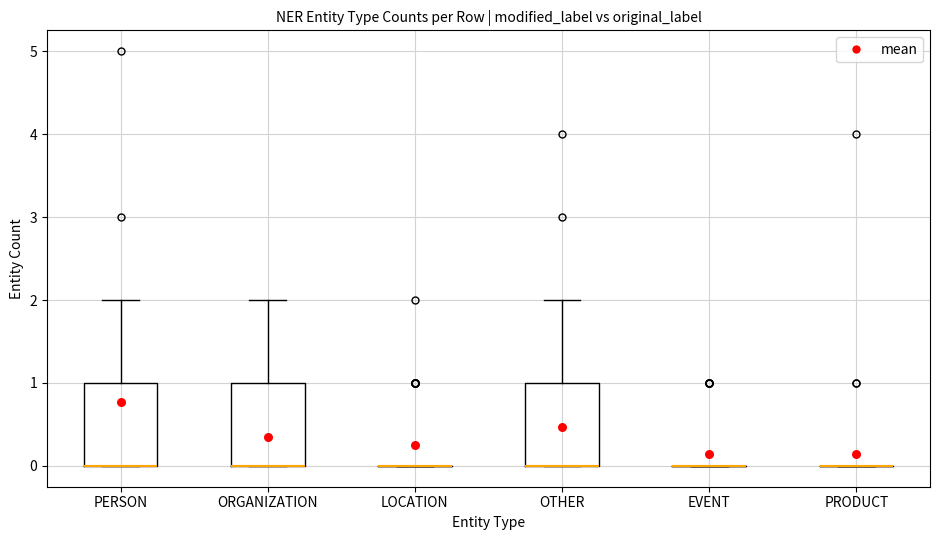

Reading left to right, read every box against the y-axis: the position of its median line, the range the box covers, and the ends of its whiskers. The values are not printed on the chart, so give them approximately, as read against the axis.

PERSON: median 0 (drawn on the box's lower edge), box 0 to 1, whiskers 0 to 2
ORGANIZATION: median 0 (drawn on the box's lower edge), box 0 to 1, whiskers 0 to 2
LOCATION: box collapsed to a line at 0, whiskers 0 to 0
OTHER: median 0 (drawn on the box's lower edge), box 0 to 1, whiskers 0 to 2
EVENT: box collapsed to a line at 0, whiskers 0 to 0
PRODUCT: box collapsed to a line at 0, whiskers 0 to 0